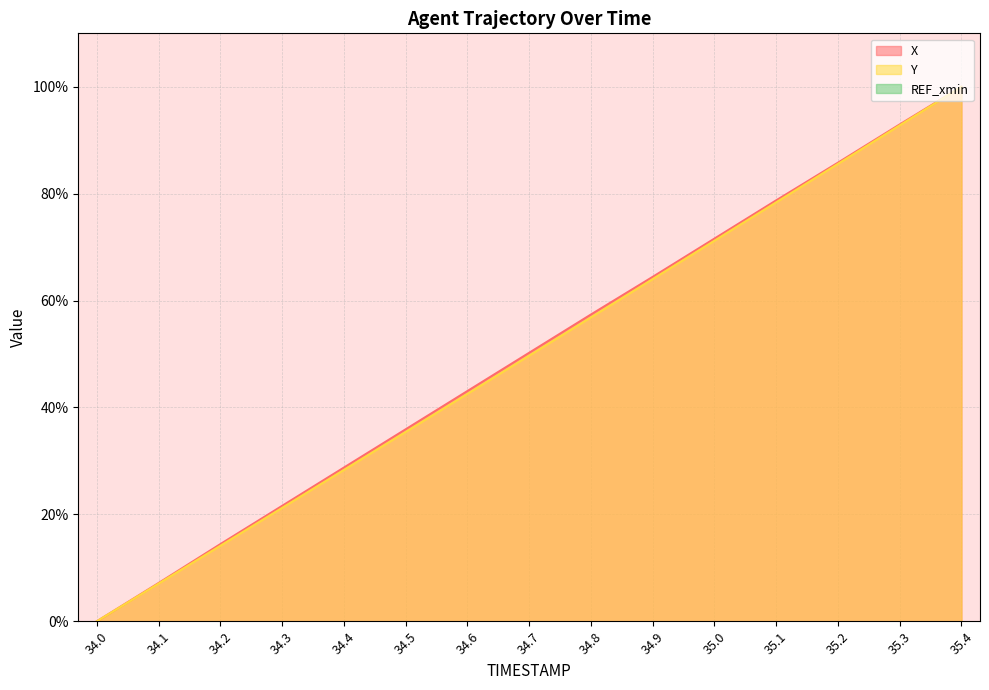

Reading right to left, list all the values displayed in this chart.

X: 100.0	93.0	85.8	78.8	71.6	64.4	57.4	50.2	43.1	35.9	28.8	21.6	14.4	7.2	0.0
Y: 100.0	92.8	85.6	78.4	71.2	64.0	56.9	49.7	42.6	35.4	28.3	21.2	14.1	7.1	0.0